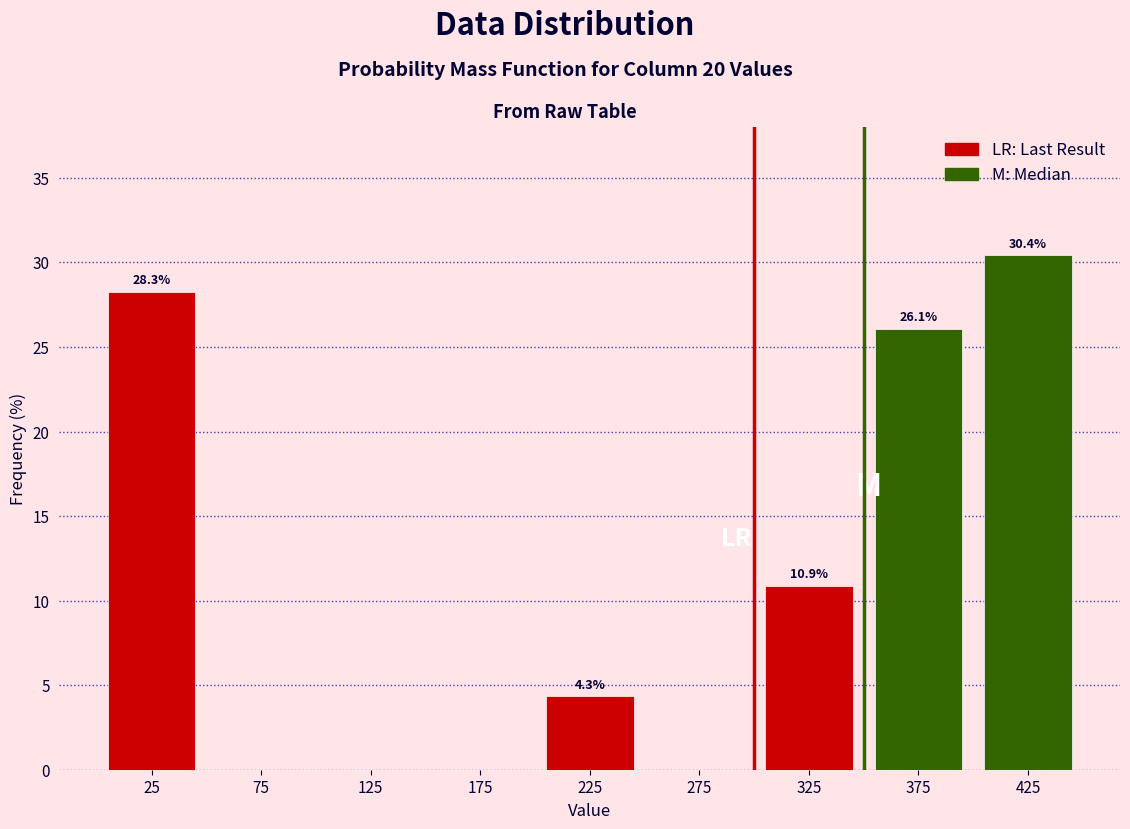

Which range on the x-axis has the tallest bar?

400 to 450